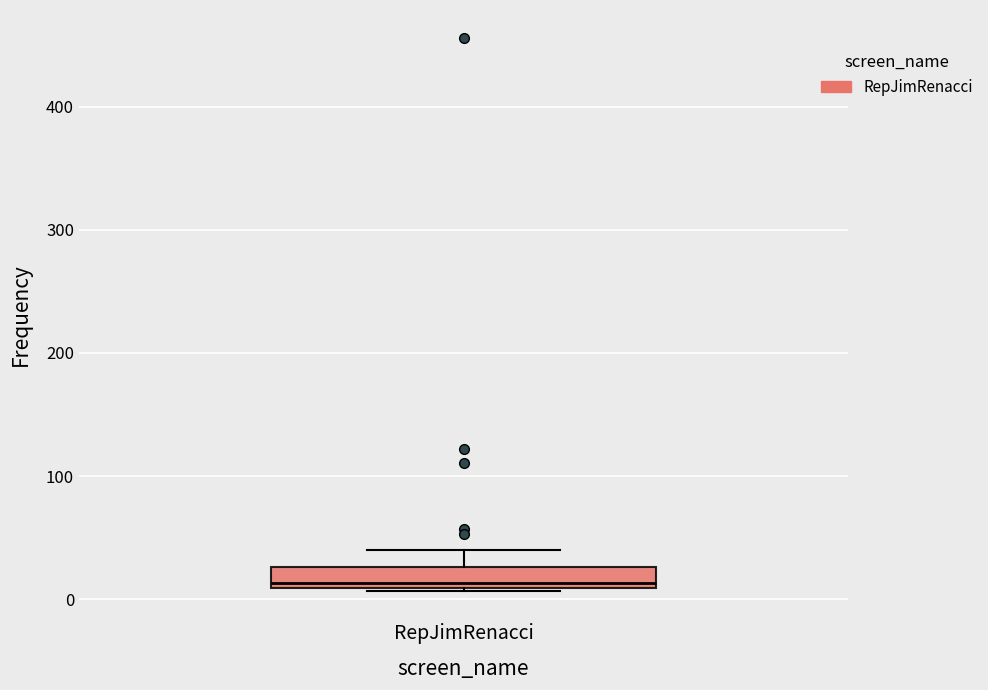

Read this box plot against the y-axis: the position of the median line, the range covered by the box, and the ends of both whiskers. The values are not printed on the chart, so give them approximately, as read against the axis.

median 10 (just above the box's lower edge), box 10 to 30, whiskers 10 to 40